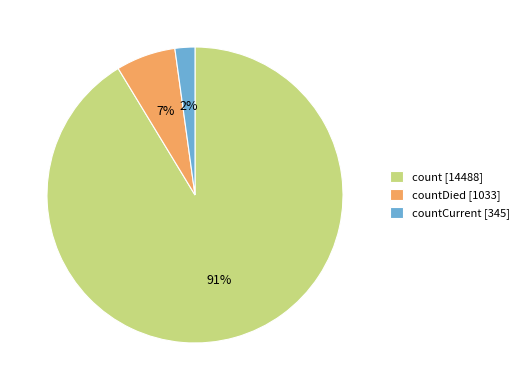

Is it true that count [14488] is 91% of the pie?

True